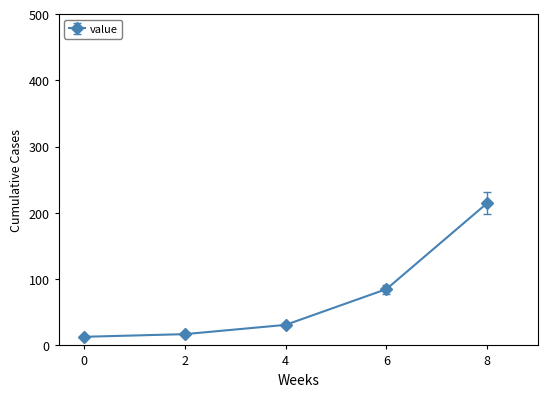

Does the chart display data point markers on the line(s)?

Yes